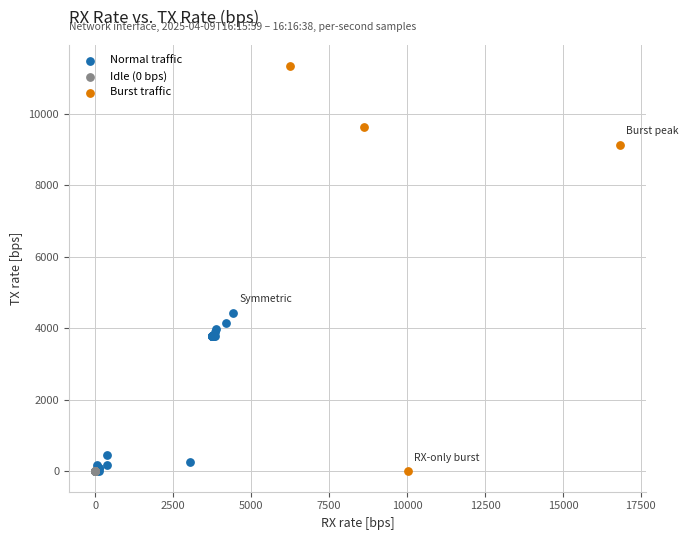

Which series contains the highest Y value?

Burst traffic